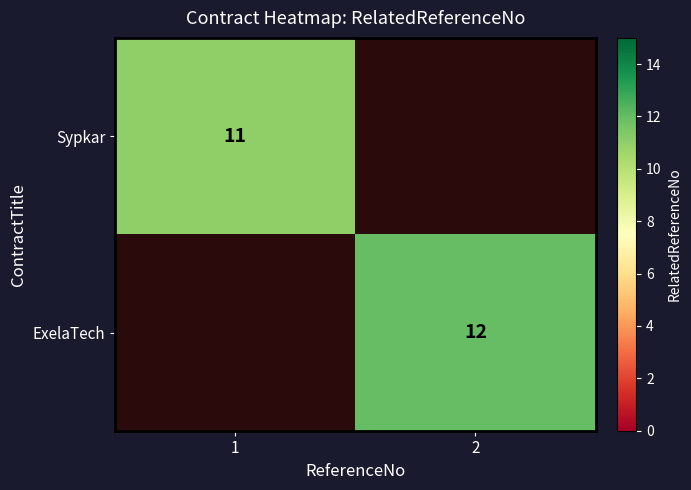

The Sypkar series shows 7 at 1. True or false?

False